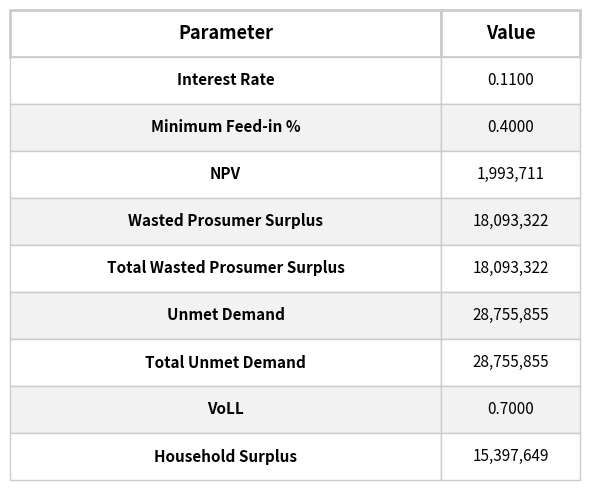

What is the change in value from NPV to Unmet Demand?

+26762144.1